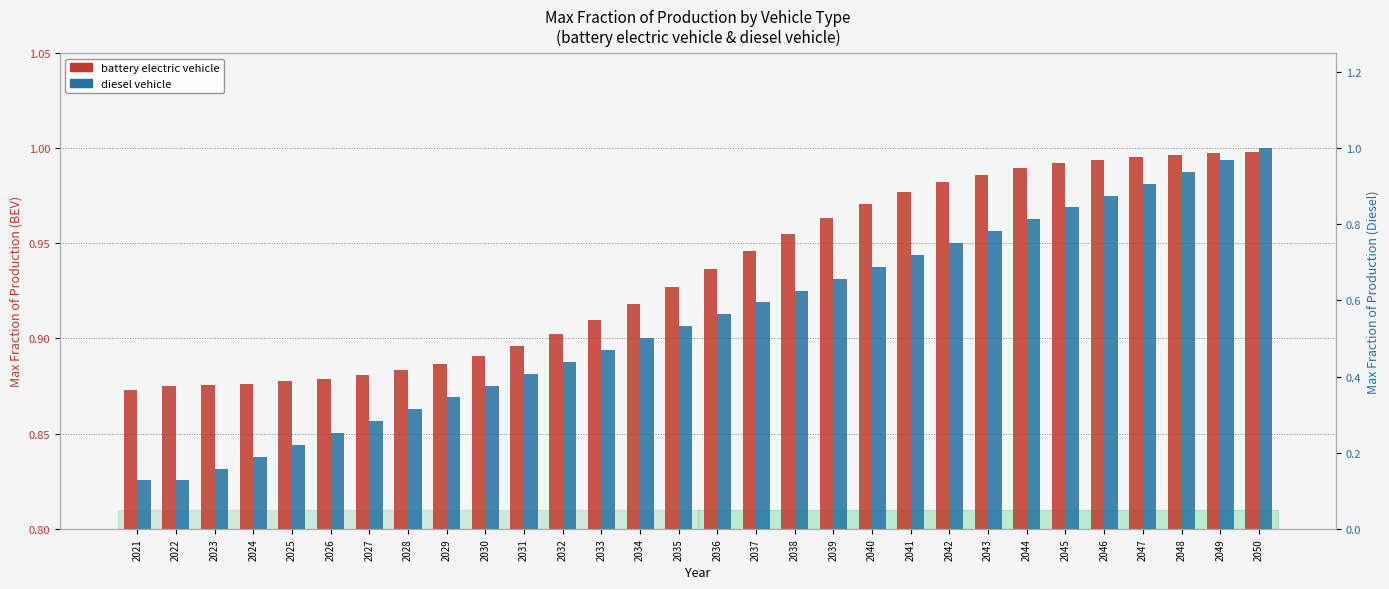

What is the difference between the diesel vehicle values at 2039 and 2025?

0.4